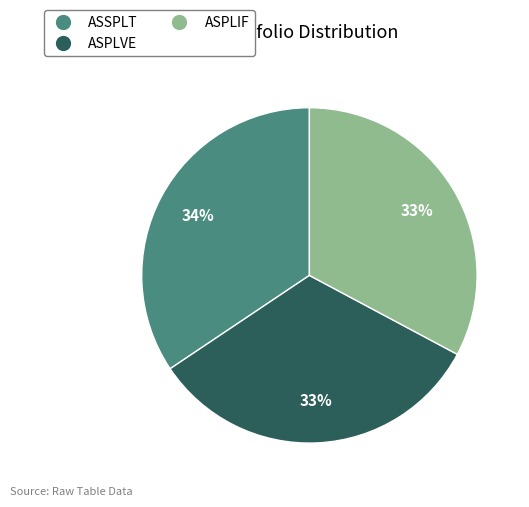

What percentage is the ASPLVE slice, to the nearest percent?

33%